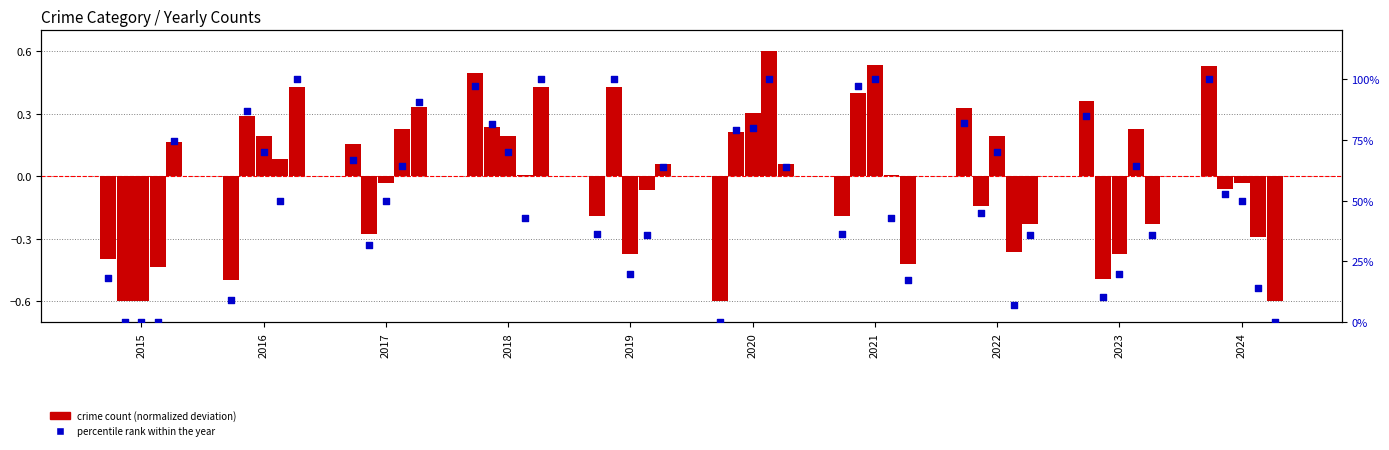

What is the change in value from 2020 to 2022?

+81.8